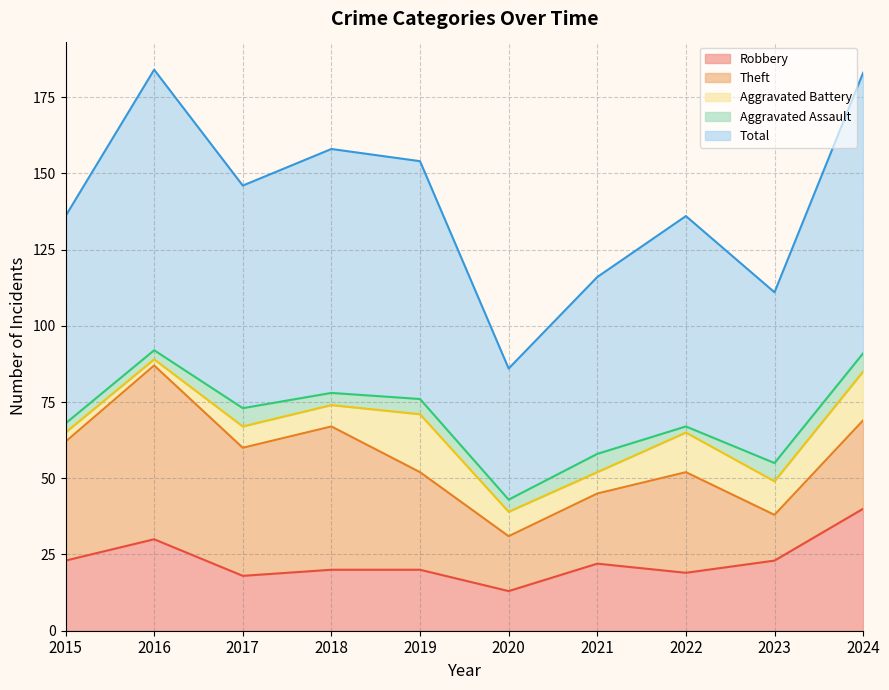

What are all the series names shown in the legend?

Robbery, Theft, Aggravated Battery, Aggravated Assault, Total